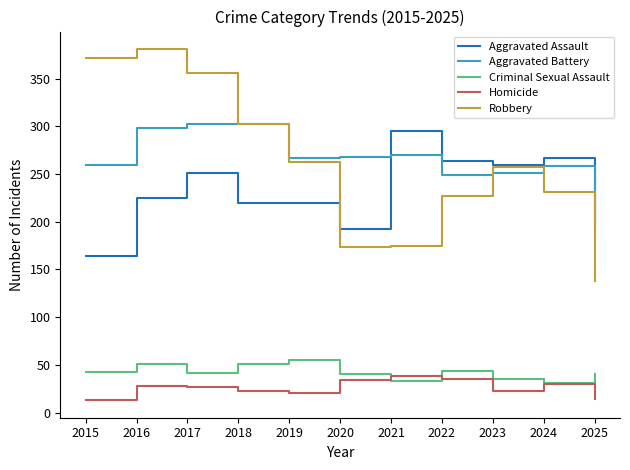

True or false: Robbery and Homicide intersect in this chart.

False